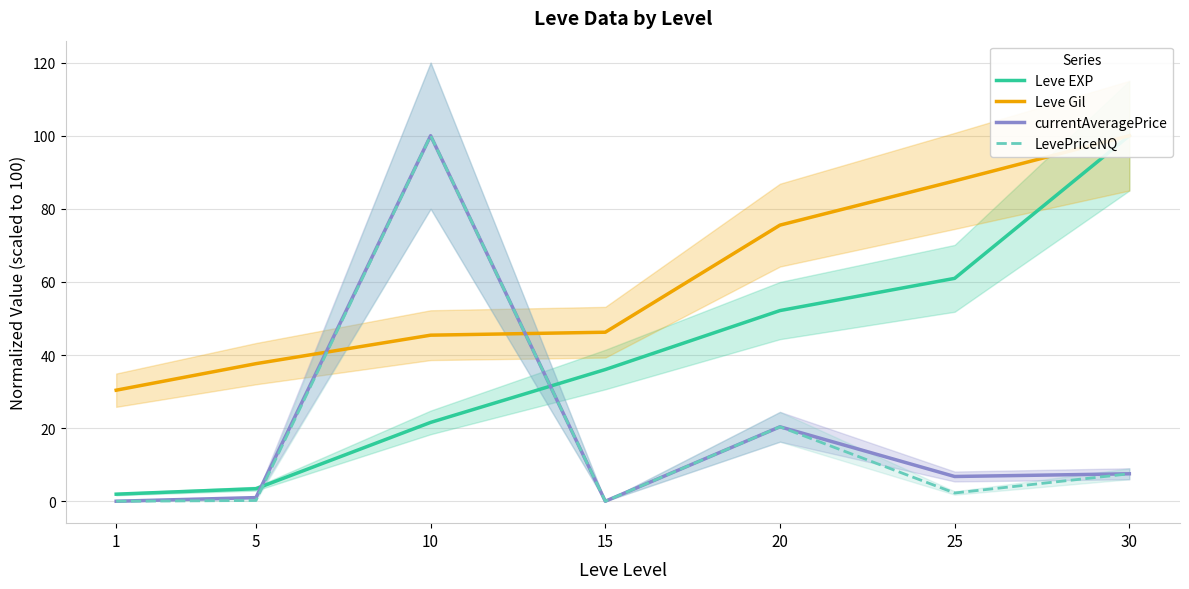

How many data points does each series have?

7